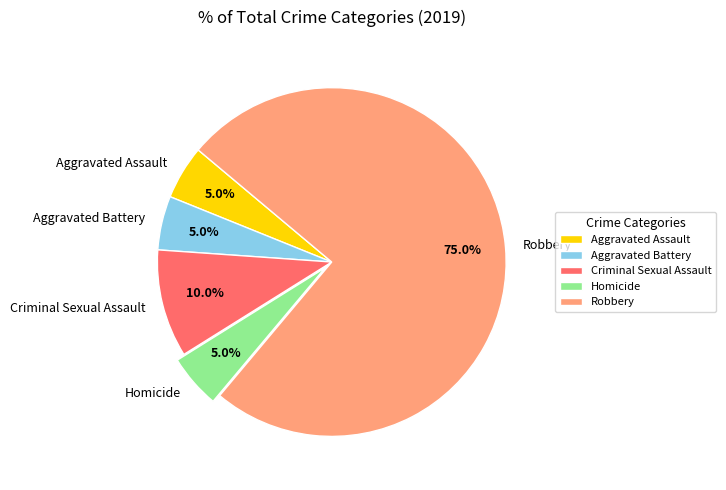

How many segments does this pie chart have?

5